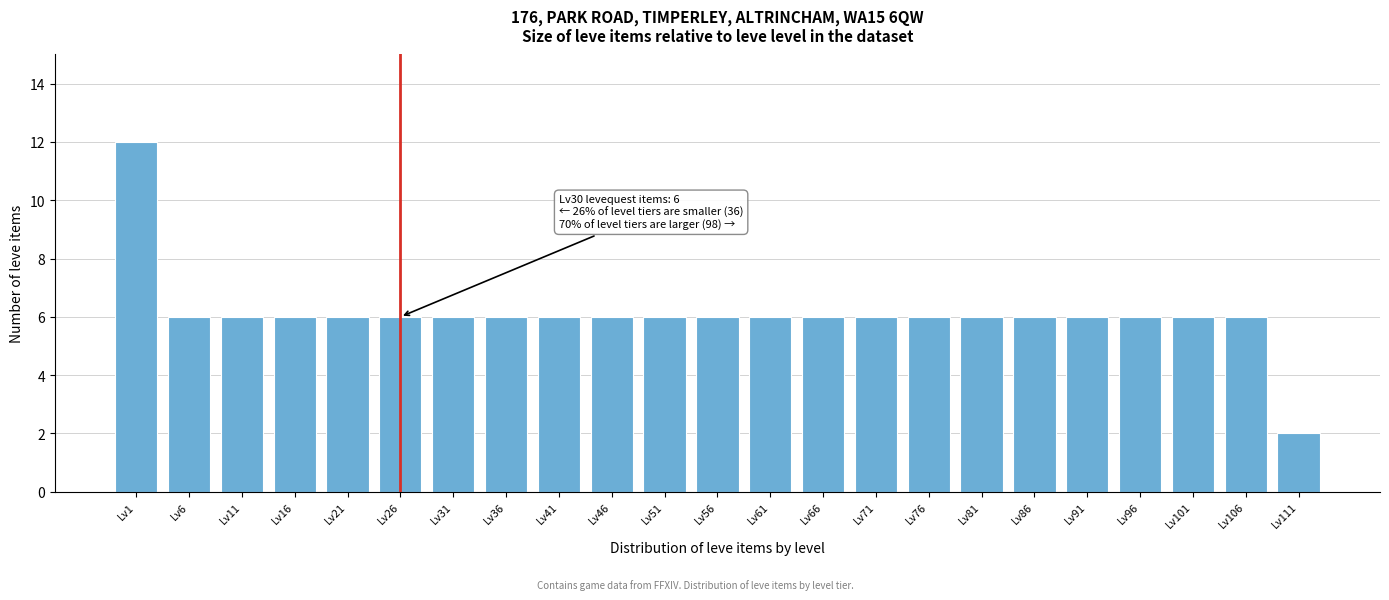

Reading left to right, what are all the values shown in this chart?

Lv1=12	Lv6=6	Lv11=6	Lv16=6	Lv21=6	Lv26=6	Lv31=6	Lv36=6	Lv41=6	Lv46=6	Lv51=6	Lv56=6	Lv61=6	Lv66=6	Lv71=6	Lv76=6	Lv81=6	Lv86=6	Lv91=6	Lv96=6	Lv101=6	Lv106=6	Lv111=2